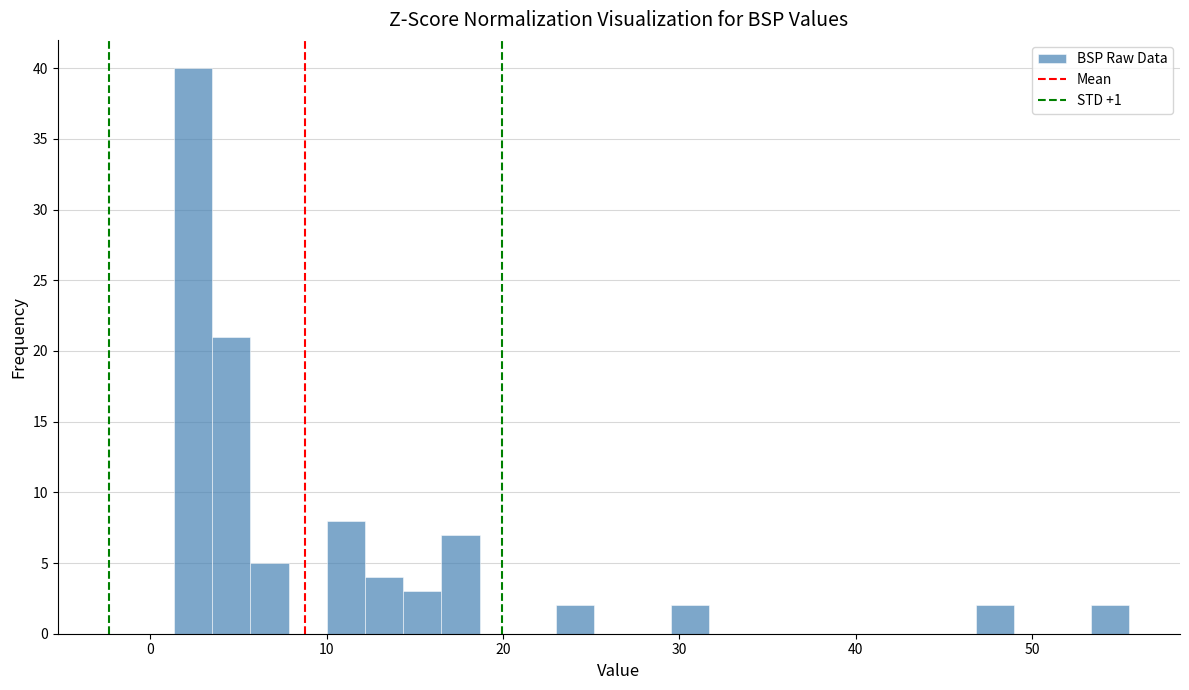

Read against the x-axis, roughly where is the centre of the tallest bar?

2